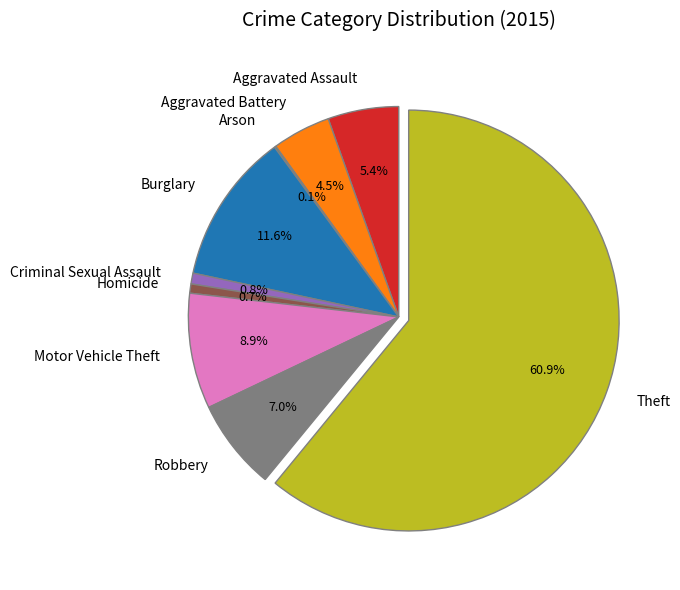

What portion of the pie excludes Aggravated Assault?

94.6%